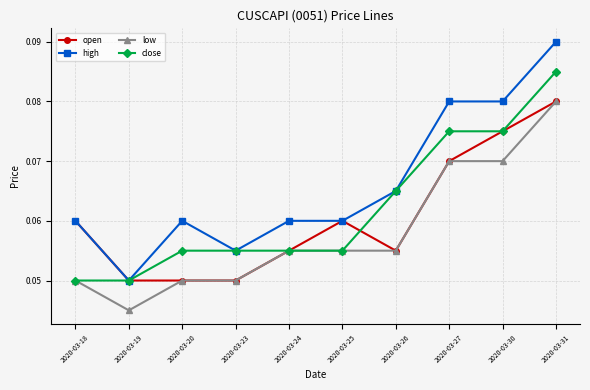

Which series has the widest spread of values?

high